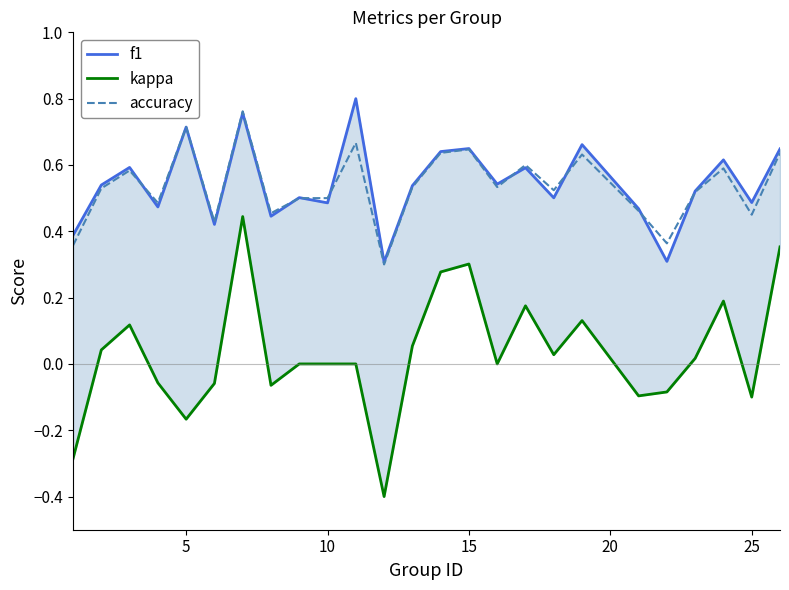

What is the minimum value for accuracy?

0.3